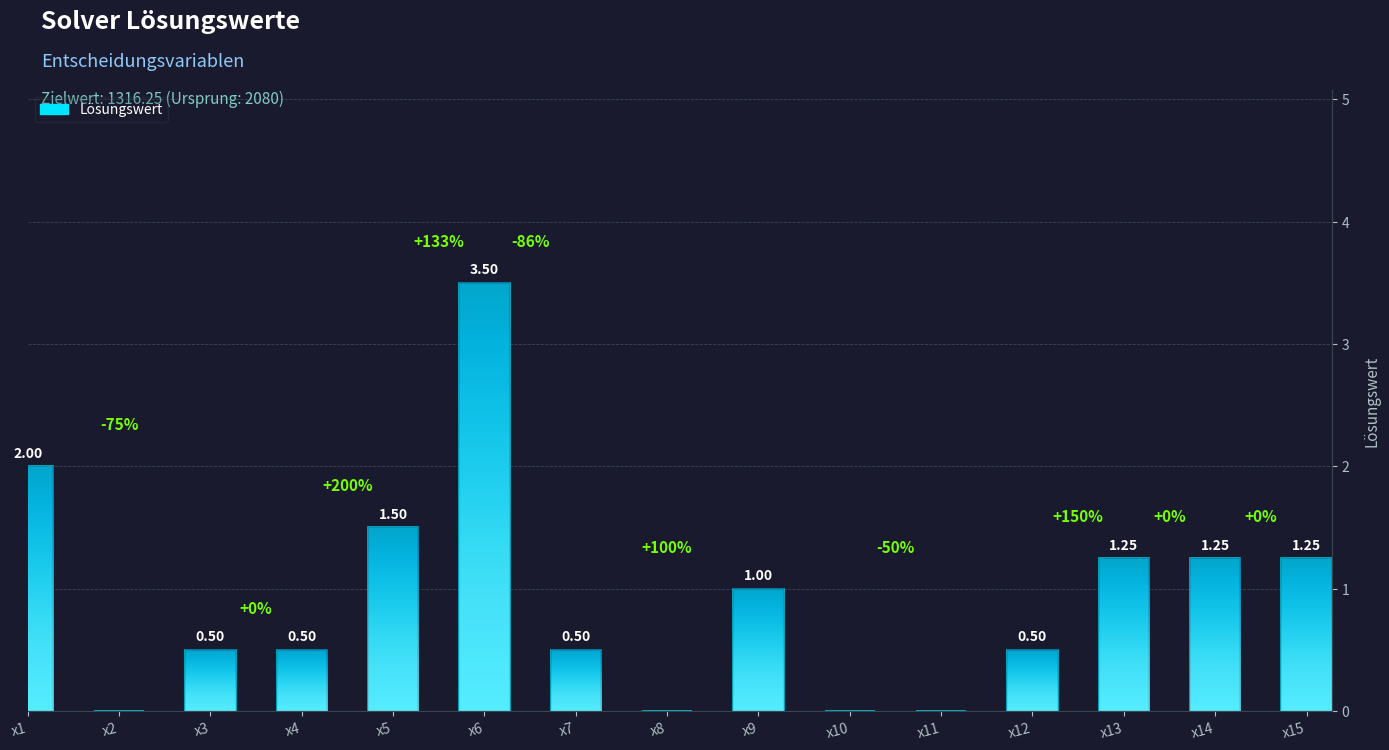

At which category does the chart reach its peak across all series?

x6